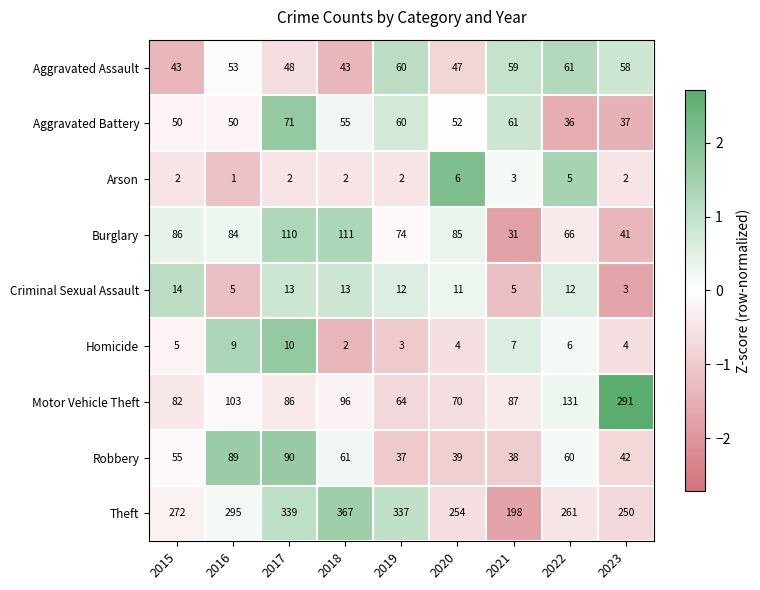

Which series has the largest range (max minus min)?

Motor Vehicle Theft